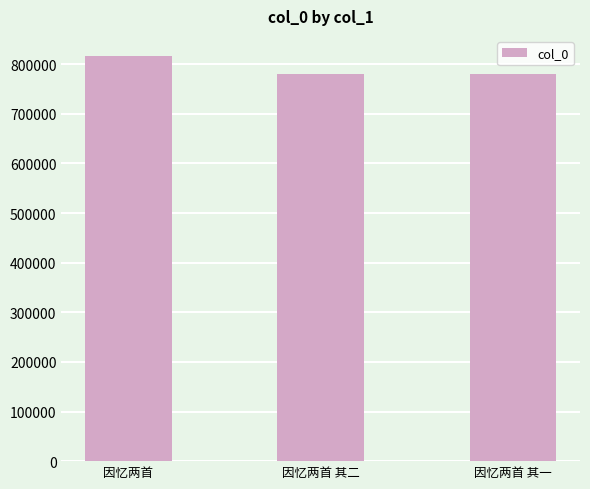

Which category has the highest value across all series?

因忆两首